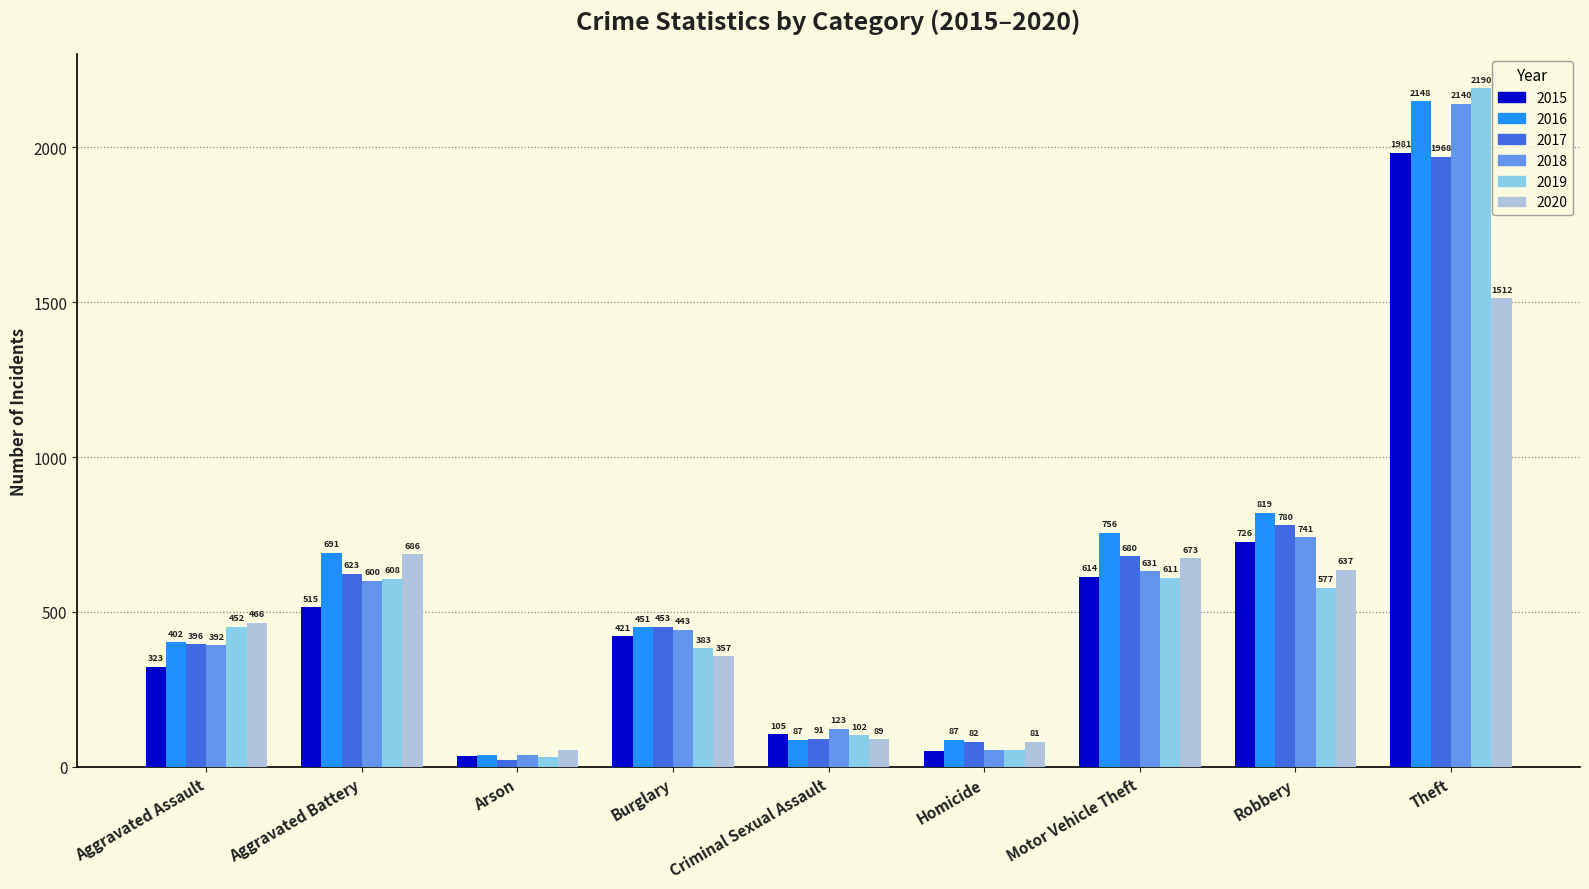

What is the difference between the second highest and minimum values in the 2016 series?

779